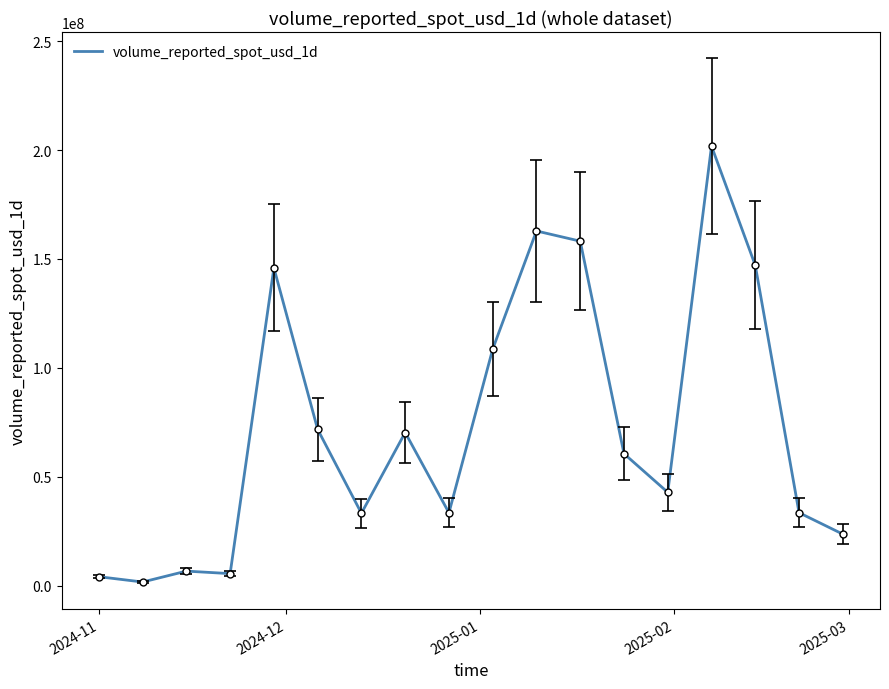

What is the maximum value shown in the chart?

201806137.2